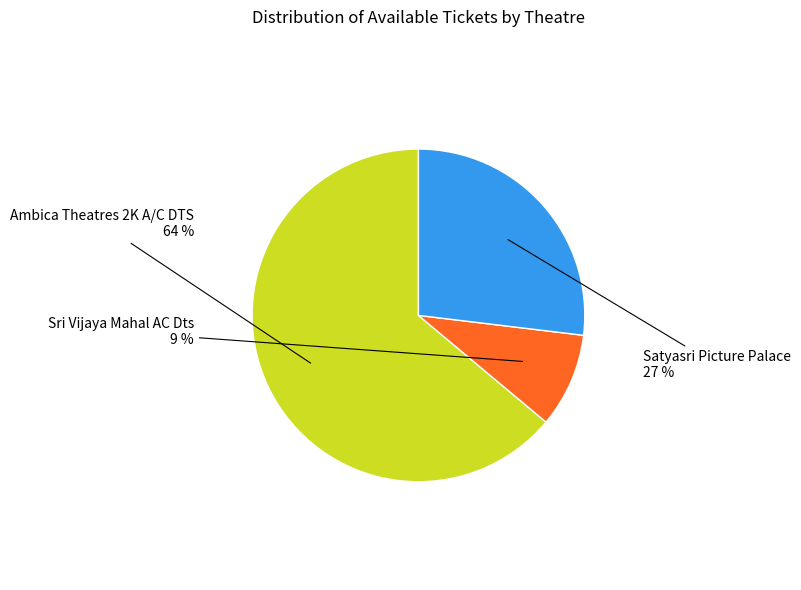

Does any single category account for the majority?

Yes